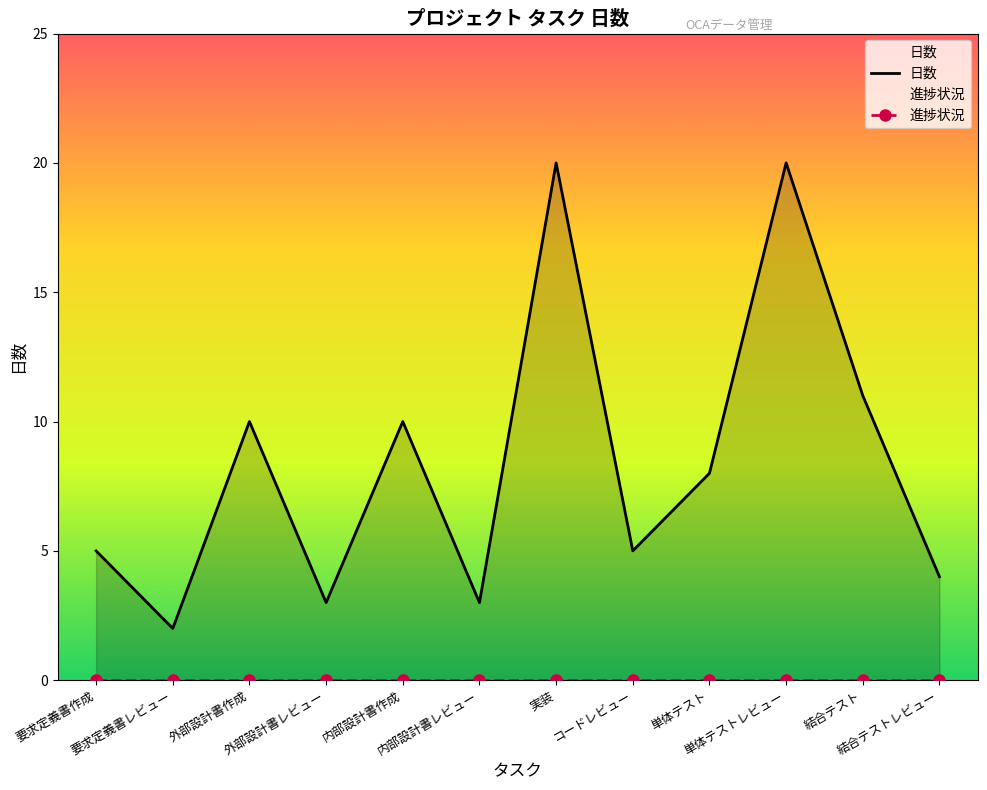

What is the label of the 9th point from the left?

単体テスト